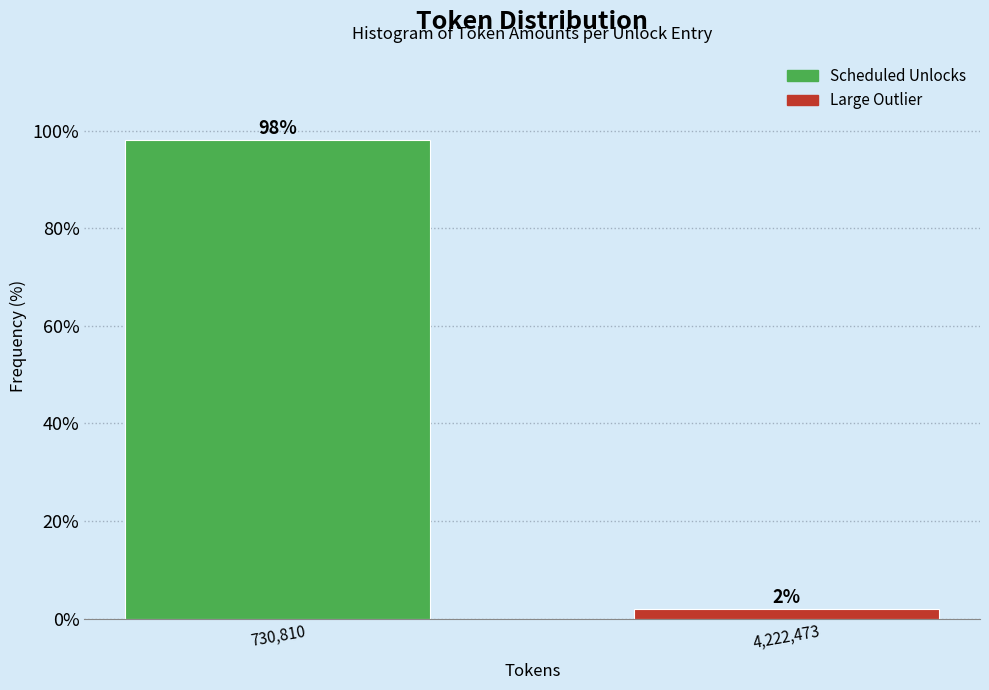

At which category does the chart reach its minimum across all series?

4,222,473